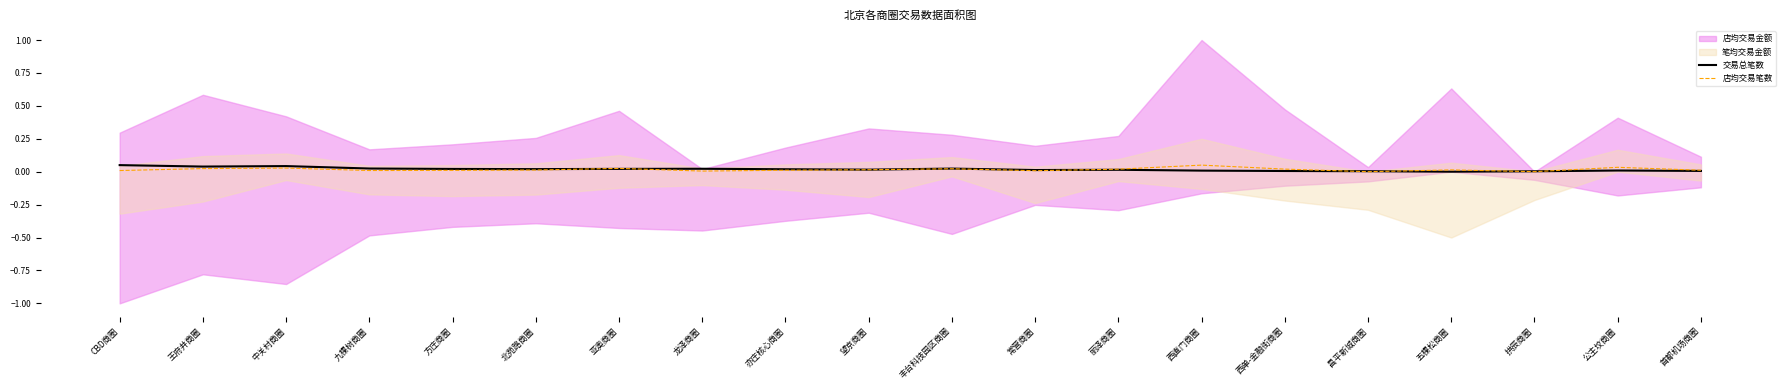

At which label does 交易总笔数 reach its minimum?

五棵松商圈